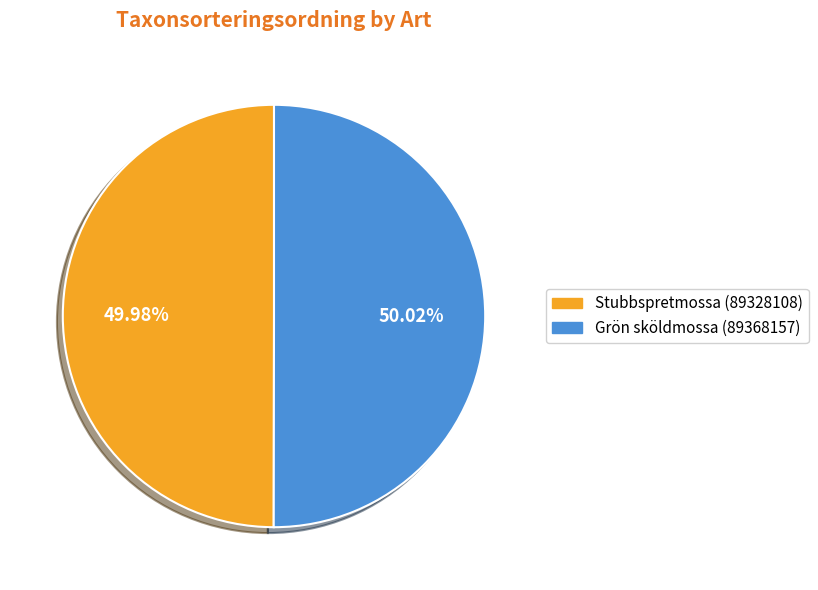

Is there any slice that represents more than half of the pie?

Yes